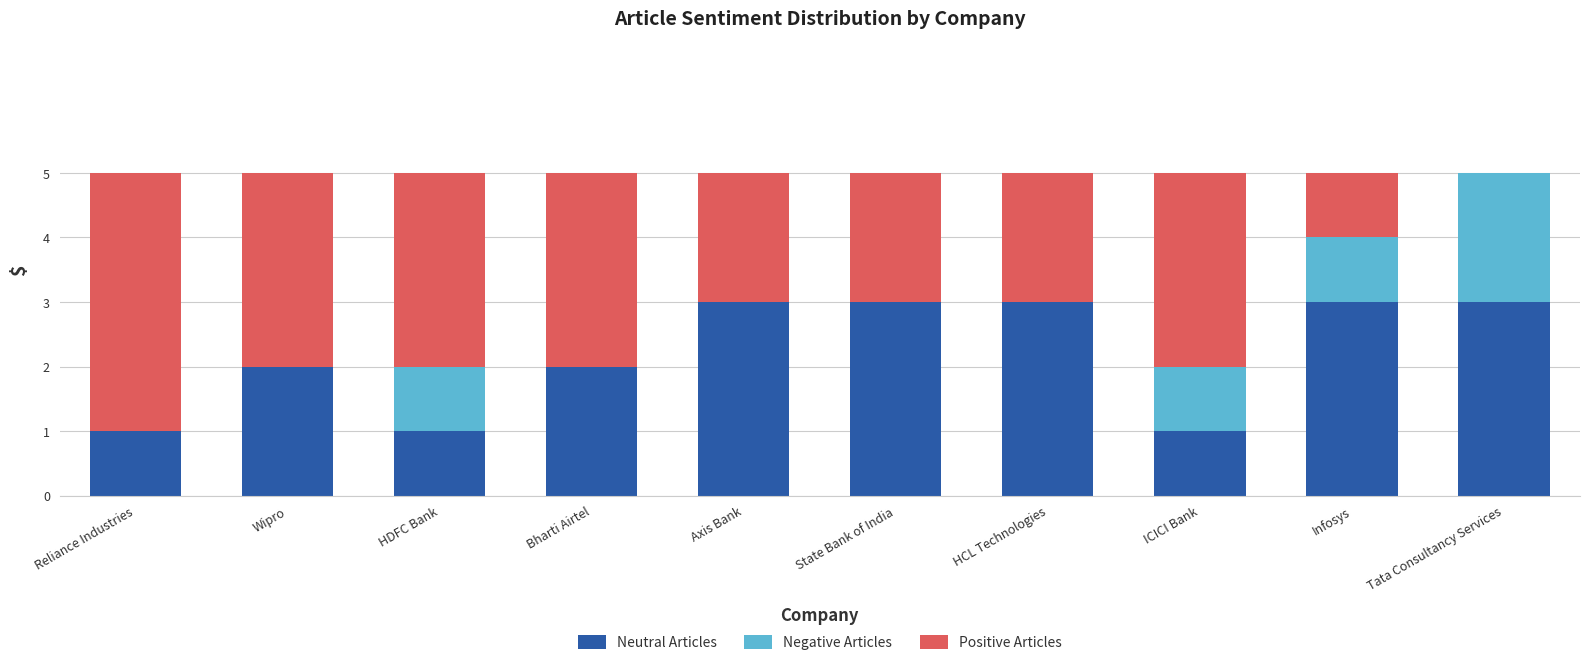

Is it true that Neutral Articles equals 1 at Reliance Industries?

True